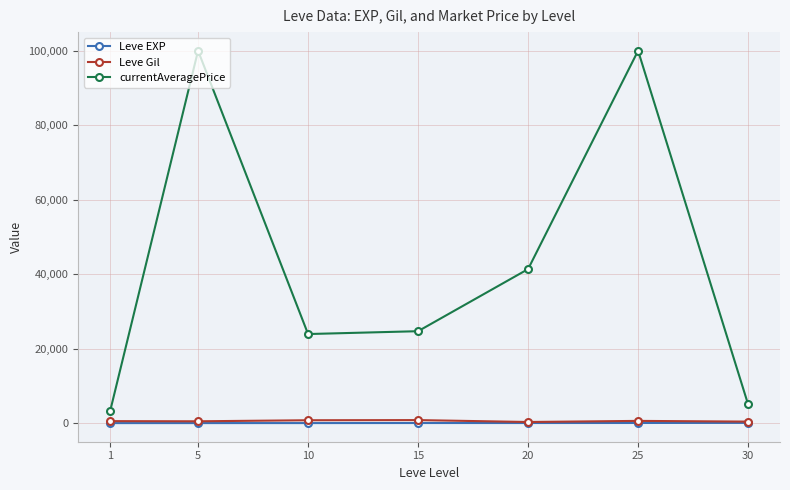

Is it true that currentAveragePrice equals 100000.0 at 5?

True